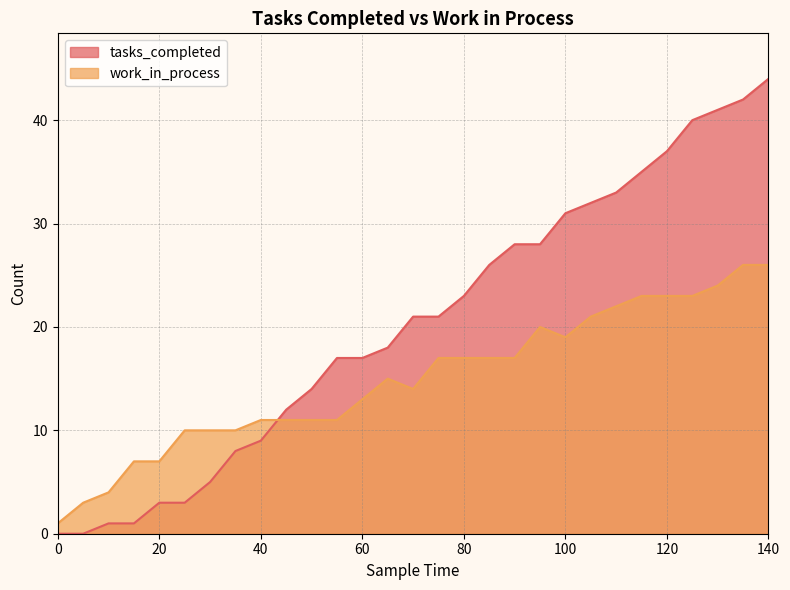

What are all the series names shown in the legend?

tasks_completed, work_in_process